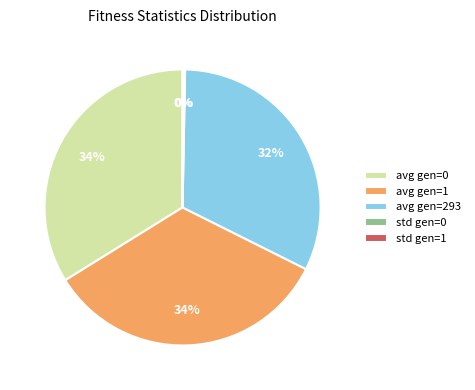

True or false: avg gen=293 accounts for 45% of the total.

False